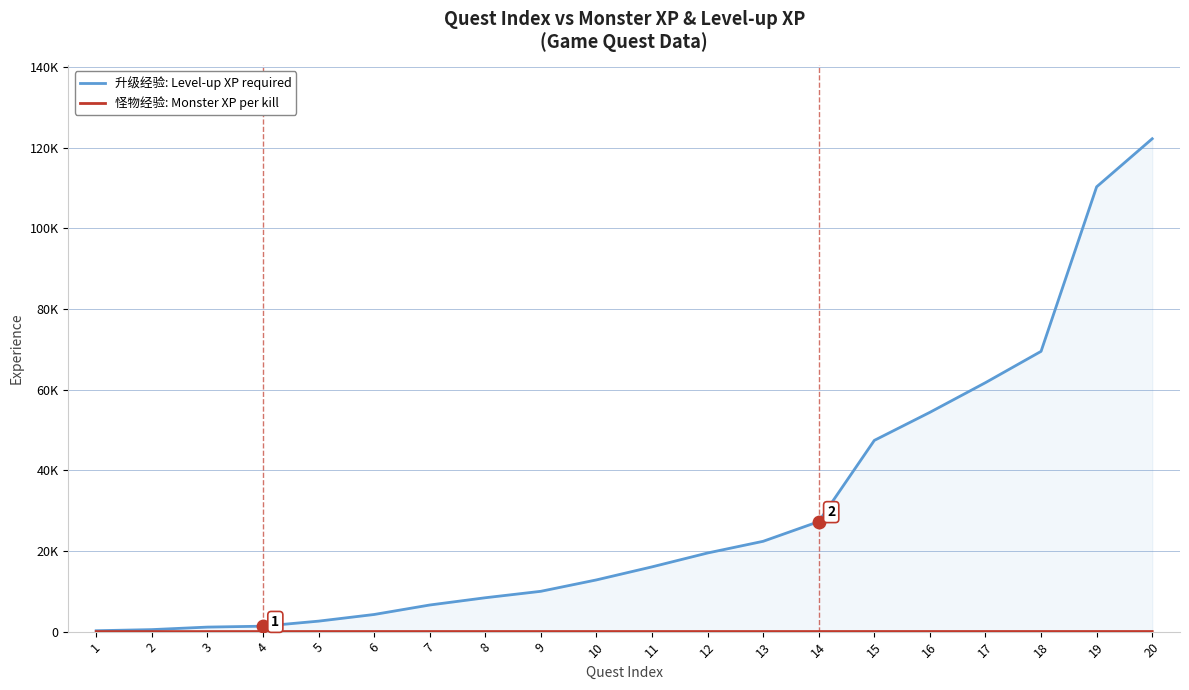

How many lines are shown in the chart?

2